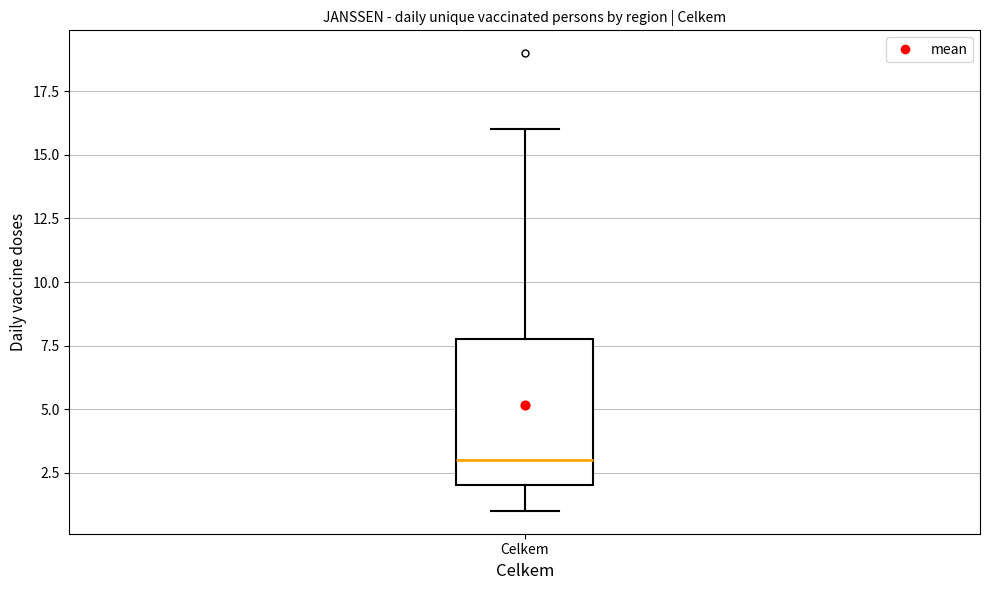

Read this box plot against the y-axis: the position of the median line, the range covered by the box, and the ends of both whiskers. The values are not printed on the chart, so give them approximately, as read against the axis.

median 3, box 2 to 8, whiskers 1 to 16